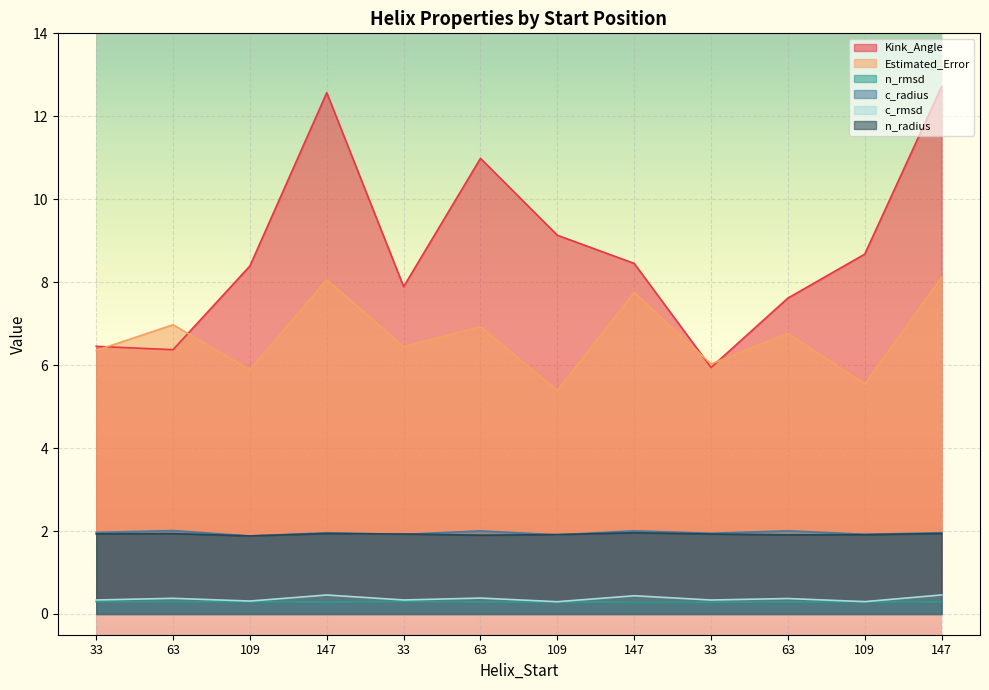

Reading right to left, extract all data points from this chart.

Kink_Angle: 147=12.7	109=8.7	63=7.6	33=5.9	147=8.5	109=9.1	63=11.0	33=7.9	147=12.6	109=8.4	63=6.4	33=6.5
Estimated_Error: 147=8.1	109=5.5	63=6.8	33=6.0	147=7.8	109=5.4	63=6.9	33=6.4	147=8.1	109=5.9	63=7.0	33=6.4
n_rmsd: 147=0.3	109=0.3	63=0.3	33=0.3	147=0.3	109=0.3	63=0.3	33=0.3	147=0.3	109=0.3	63=0.3	33=0.3
c_radius: 147=2.0	109=1.9	63=2.0	33=1.9	147=2.0	109=1.9	63=2.0	33=1.9	147=2.0	109=1.9	63=2.0	33=2.0
c_rmsd: 147=0.5	109=0.3	63=0.4	33=0.3	147=0.4	109=0.3	63=0.4	33=0.3	147=0.5	109=0.3	63=0.4	33=0.3
n_radius: 147=1.9	109=1.9	63=1.9	33=1.9	147=2.0	109=1.9	63=1.9	33=1.9	147=1.9	109=1.9	63=1.9	33=1.9